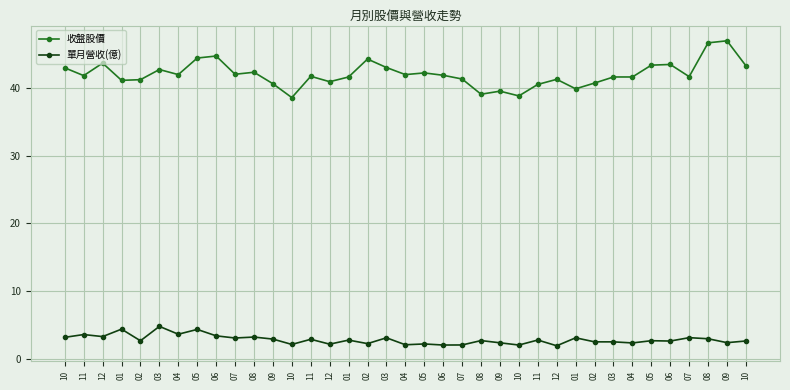

What are all the series names shown in the legend?

收盤股價, 單月營收(億)